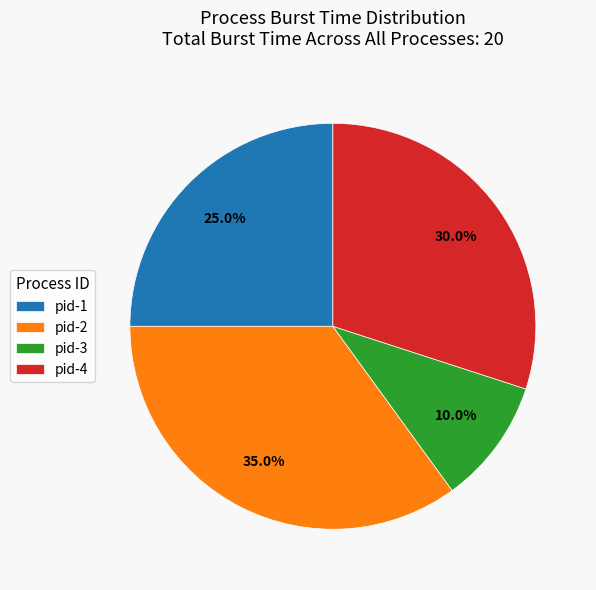

What is the ratio of the value at pid-4 to the value at pid-3?

3.0